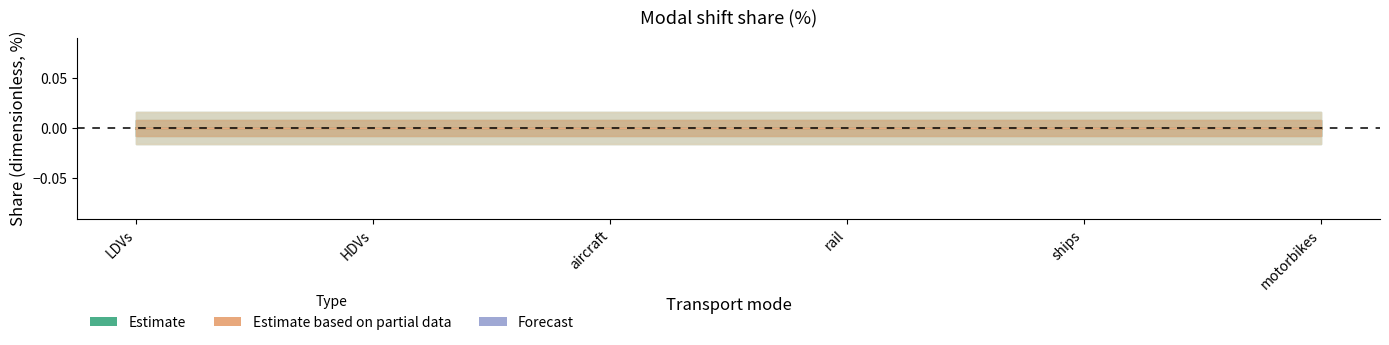

List the labels in order of motorbikes value, smallest first.

LDVs, HDVs, aircraft, rail, ships, motorbikes